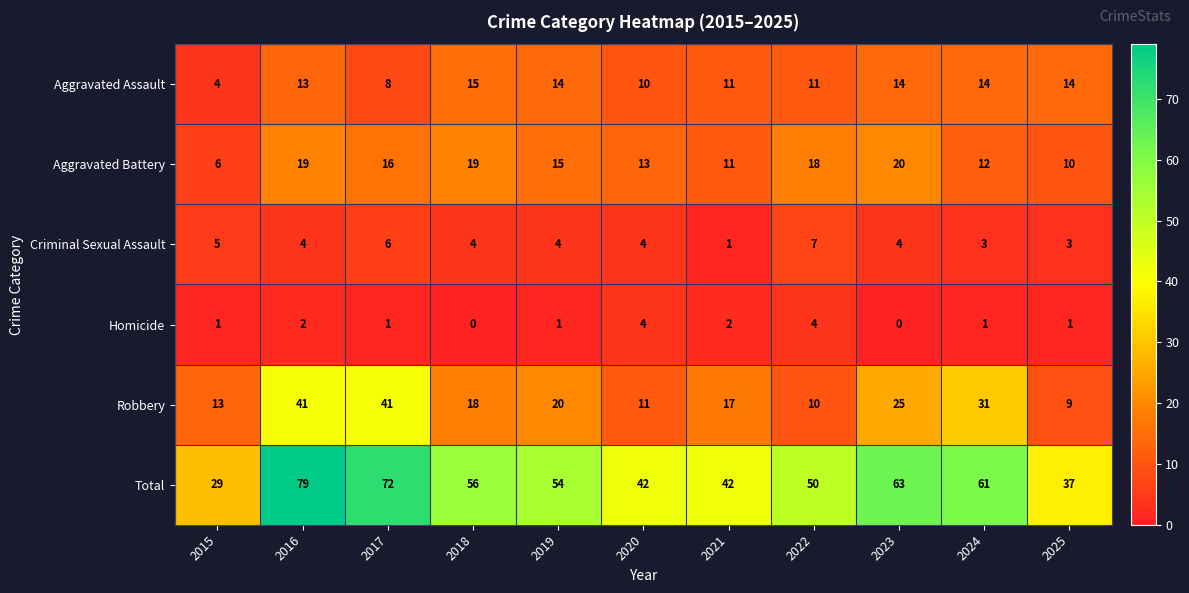

What is the total value across all series at 2017?

144